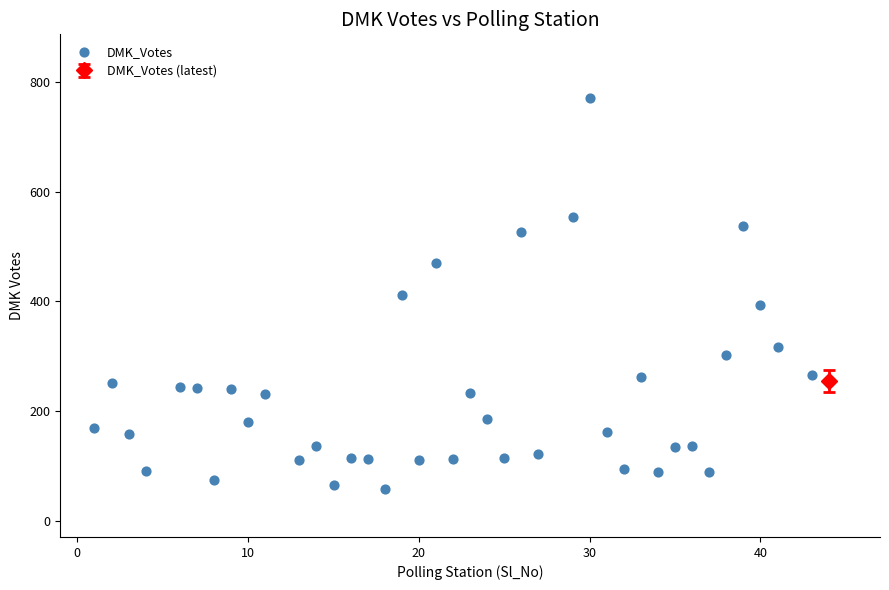

What is the range of X values (max minus min)?

42